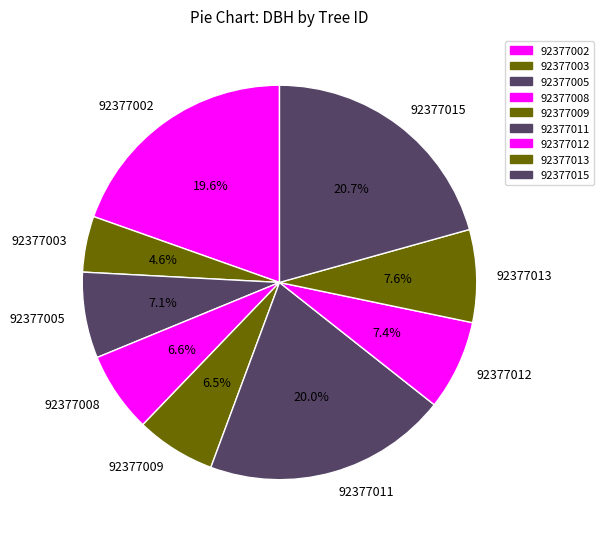

What is the smallest slice in the pie chart?

92377003